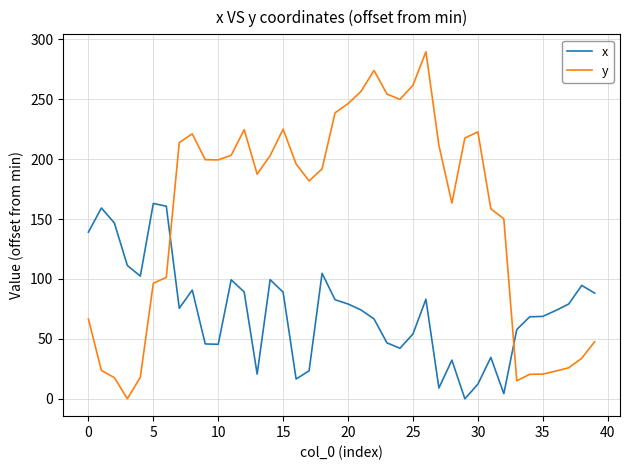

Which series has the widest spread of values?

y